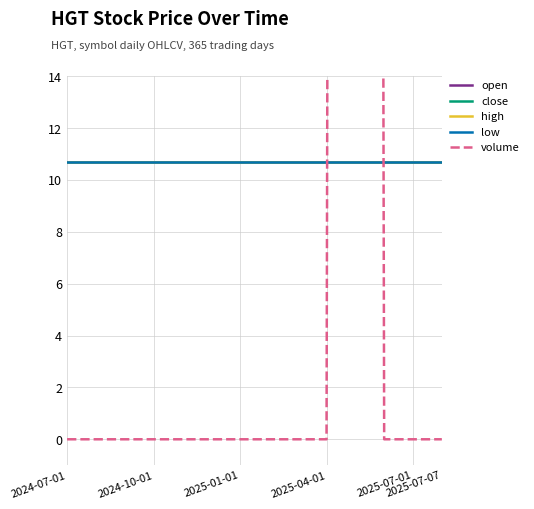

True or false: volume has a value of 182.9 at 2024-10-01.

False